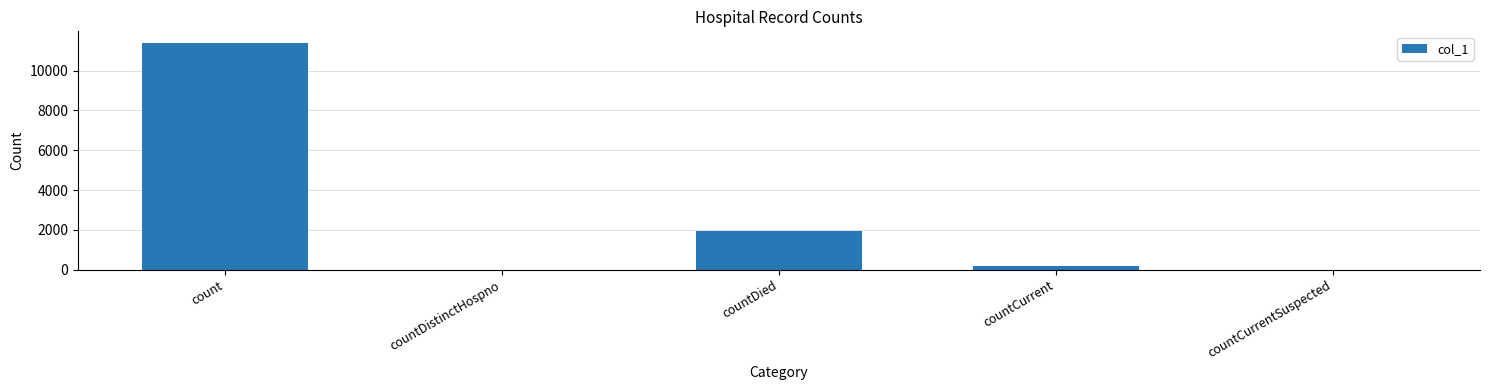

The value at countDistinctHospno is -6662. True or false?

False